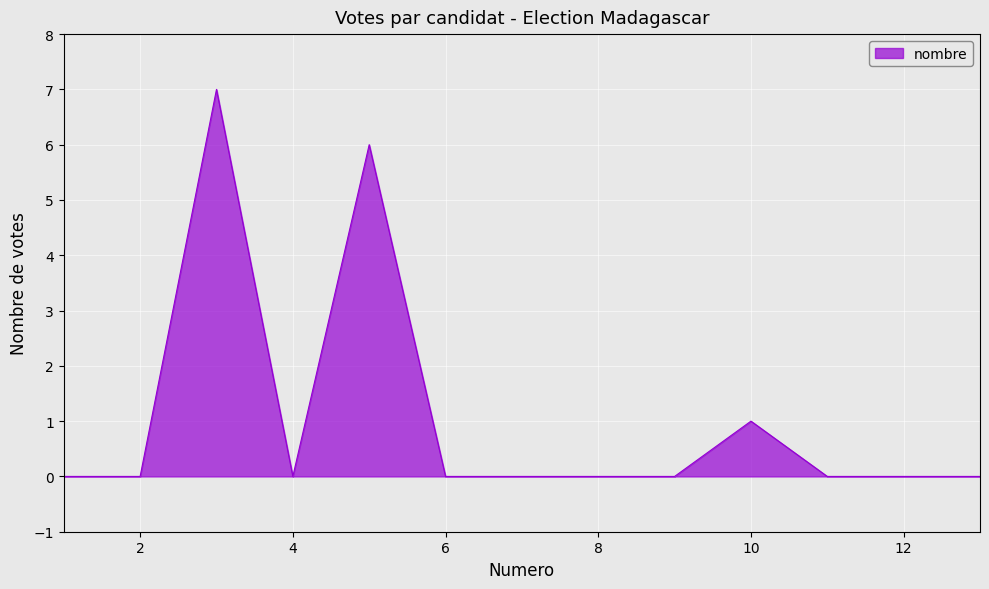

What is the maximum value shown in the chart?

7